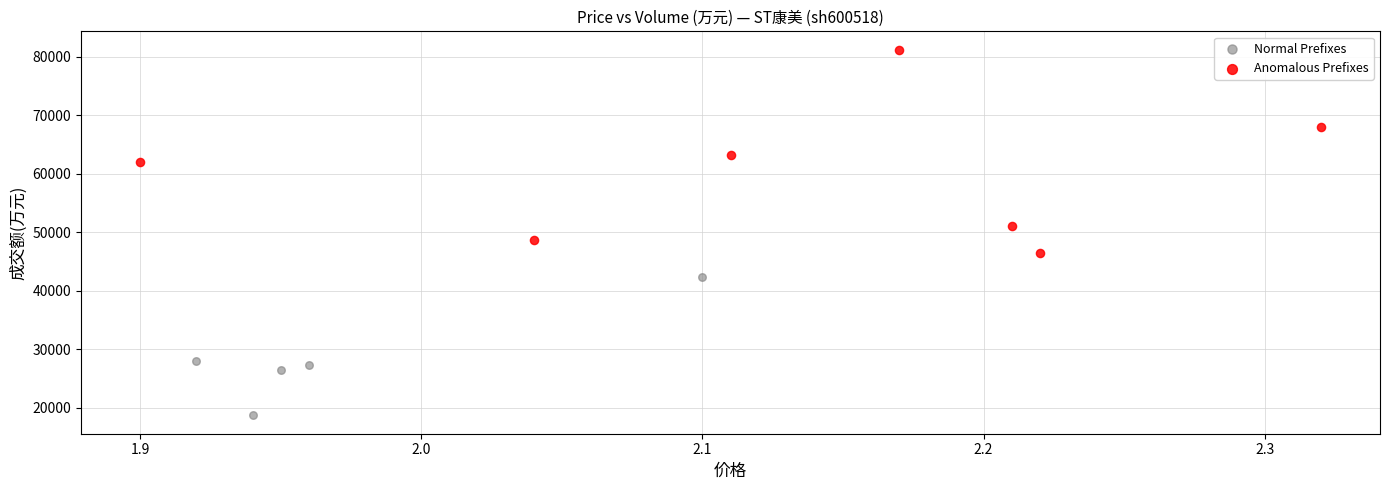

Which series reaches the minimum Y coordinate?

Normal Prefixes